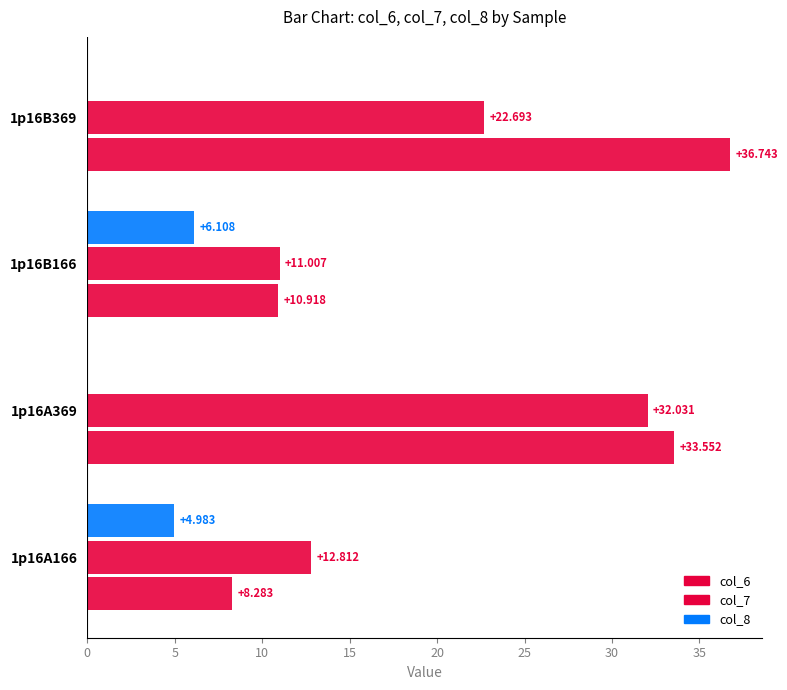

How many distinct data groups are displayed?

3